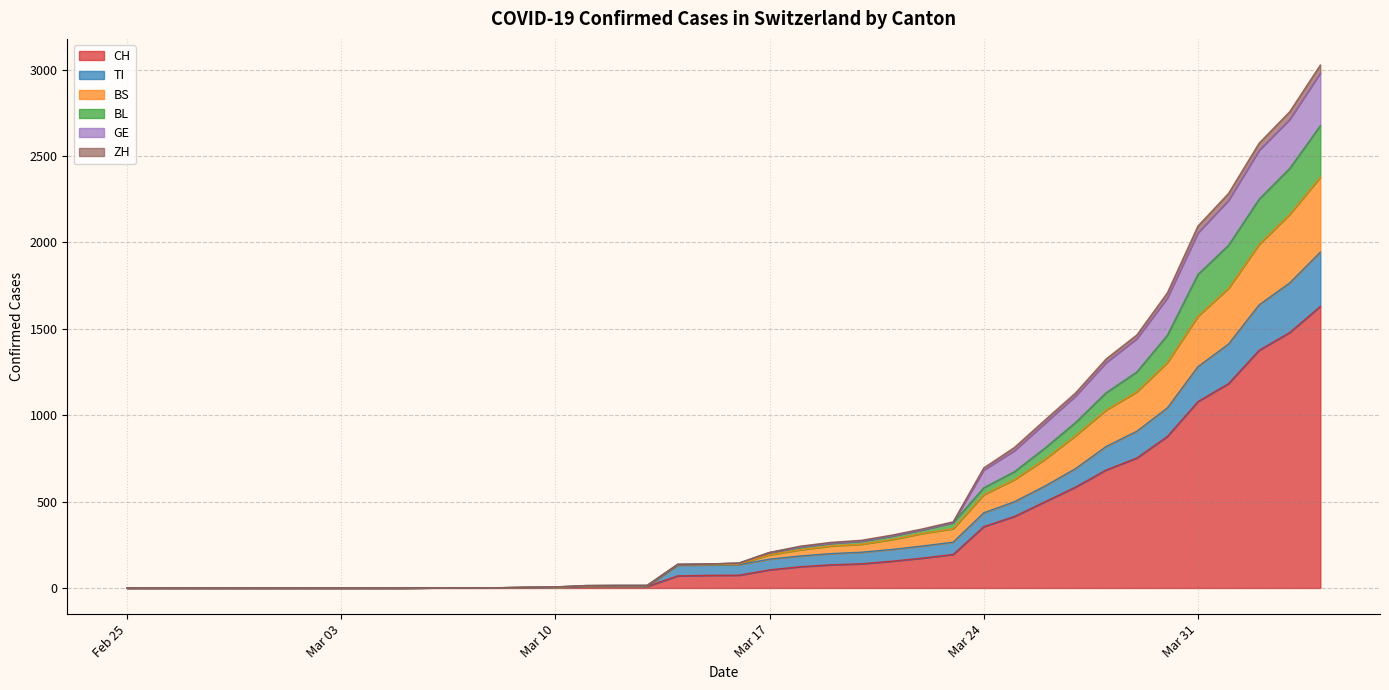

At which category is the sum across all series the highest?

2020-04-04